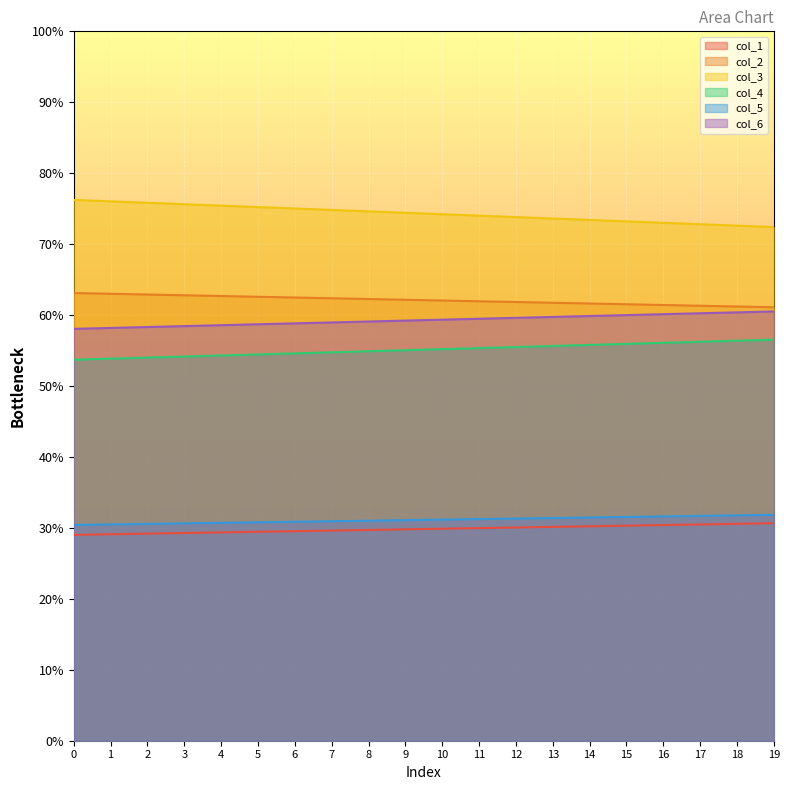

True or false: col_2 and col_3 intersect in this chart.

False